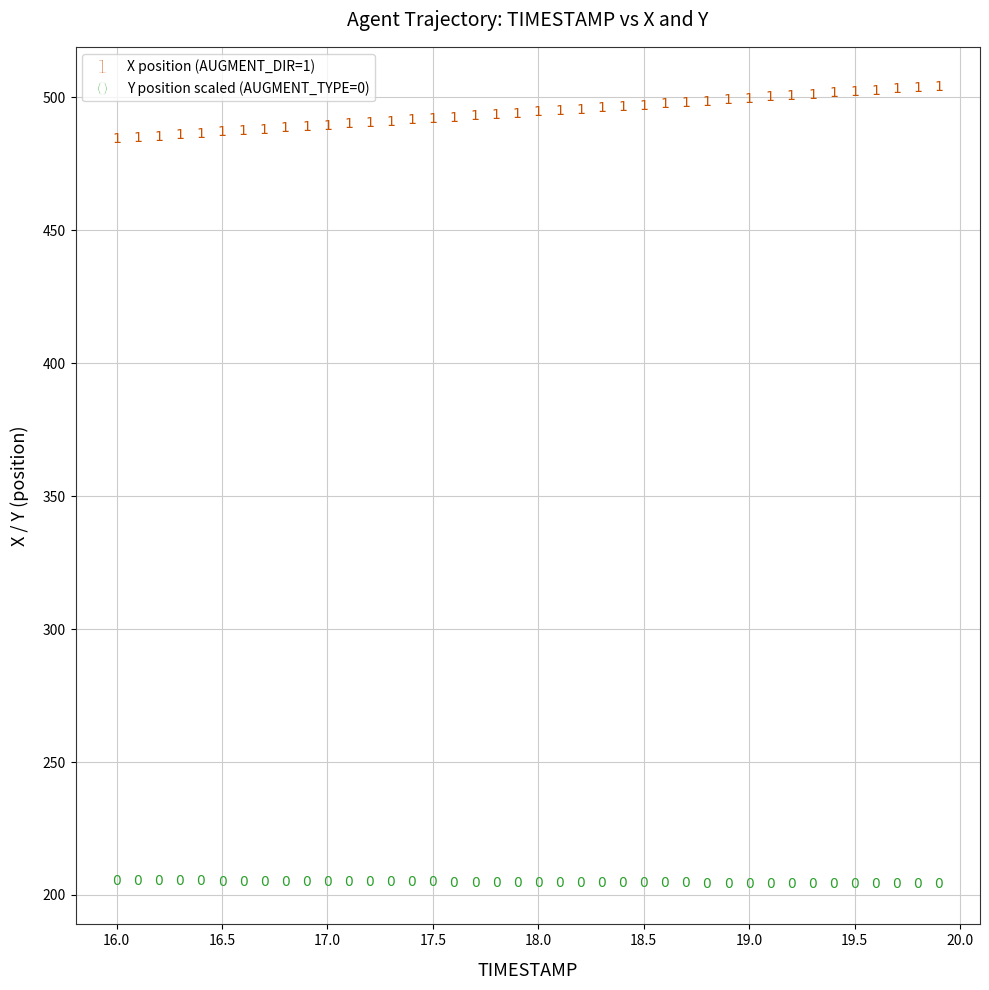

Across all series, what Y value is closest to 353?

484.2